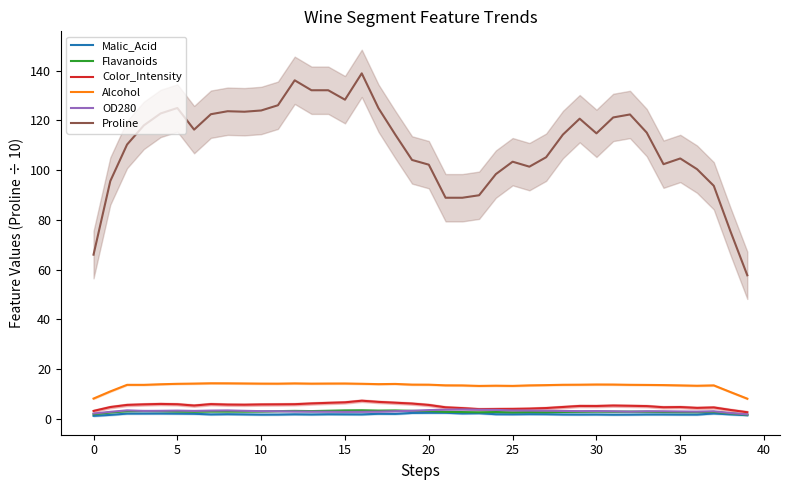

What is the label of the 23rd point from the right?

17